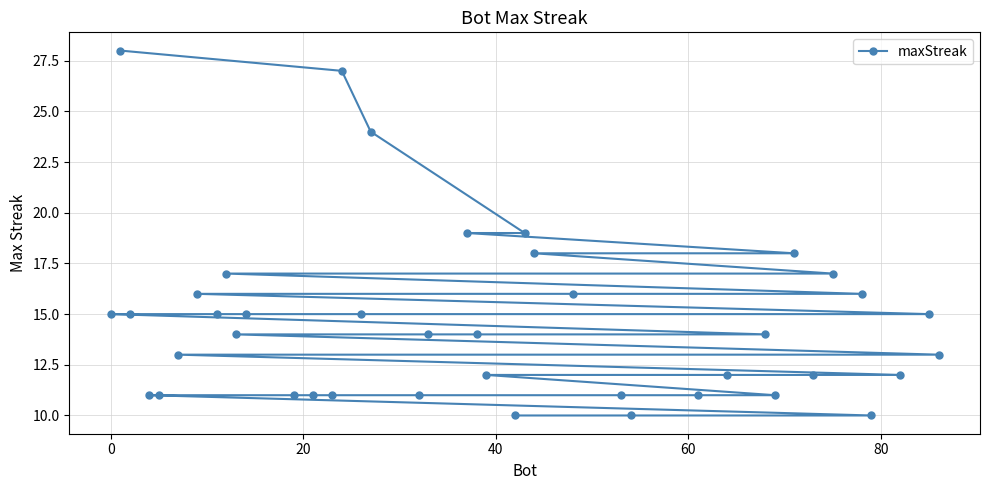

What is the value of the 1st point from the left?

15